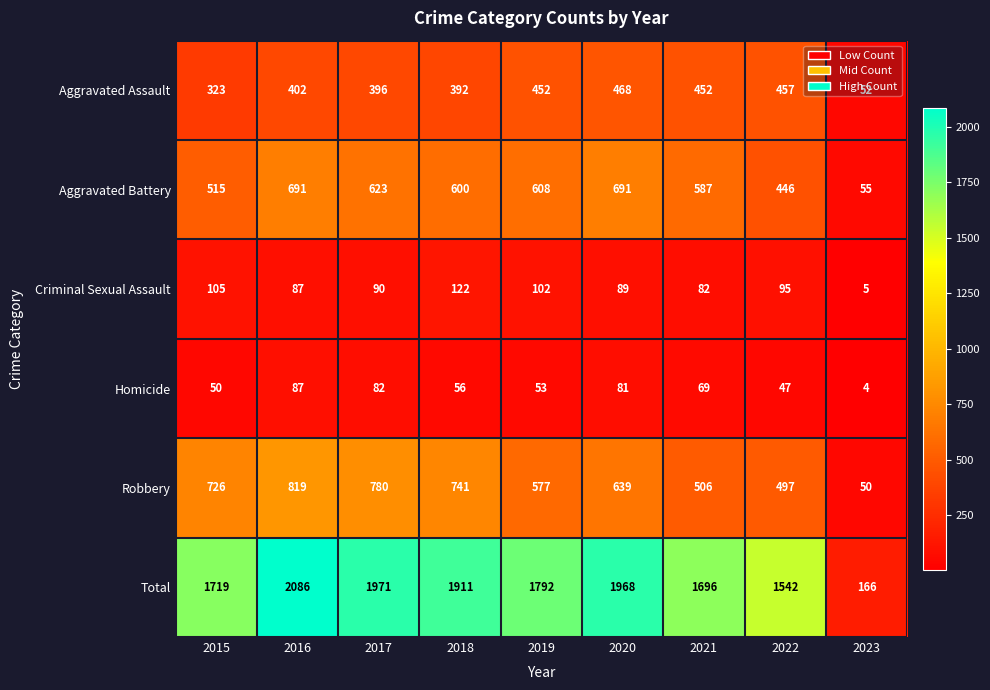

Is it true that Criminal Sexual Assault equals 105 at 2015?

True